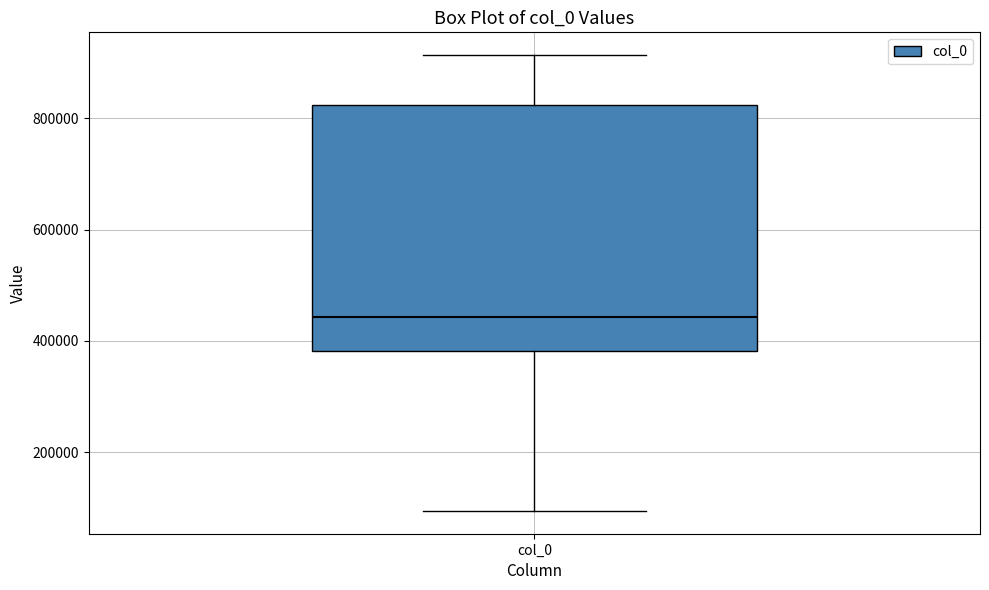

Where does the upper whisker of the box for col_0 end on the y-axis? The values are not printed on the chart, so give them approximately, as read against the axis.

920000